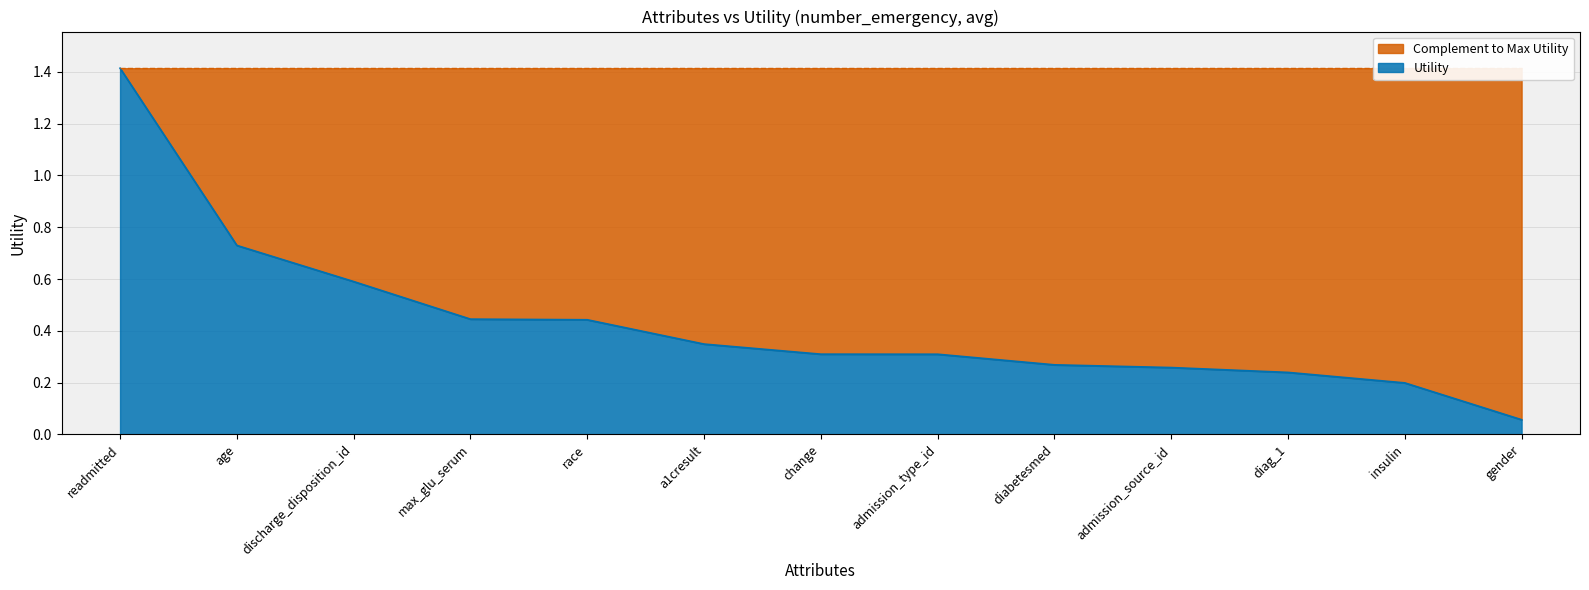

True or false: the data shows 0.4 at age.

False